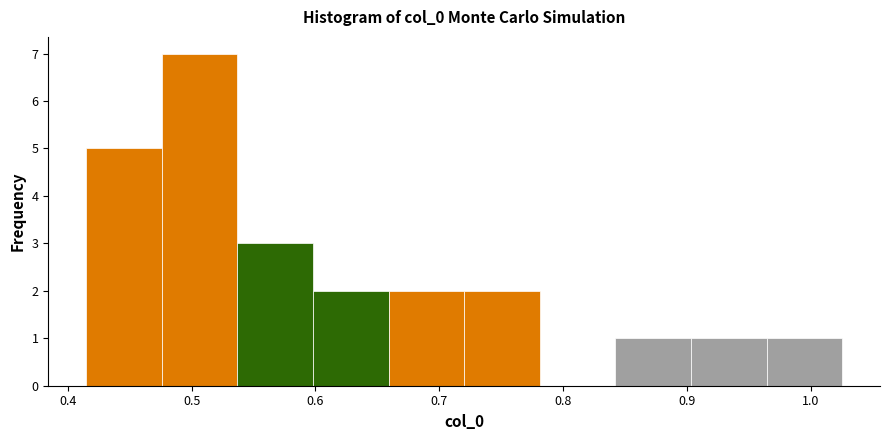

Over which range of the x-axis is the bar tallest?

0.48 to 0.54